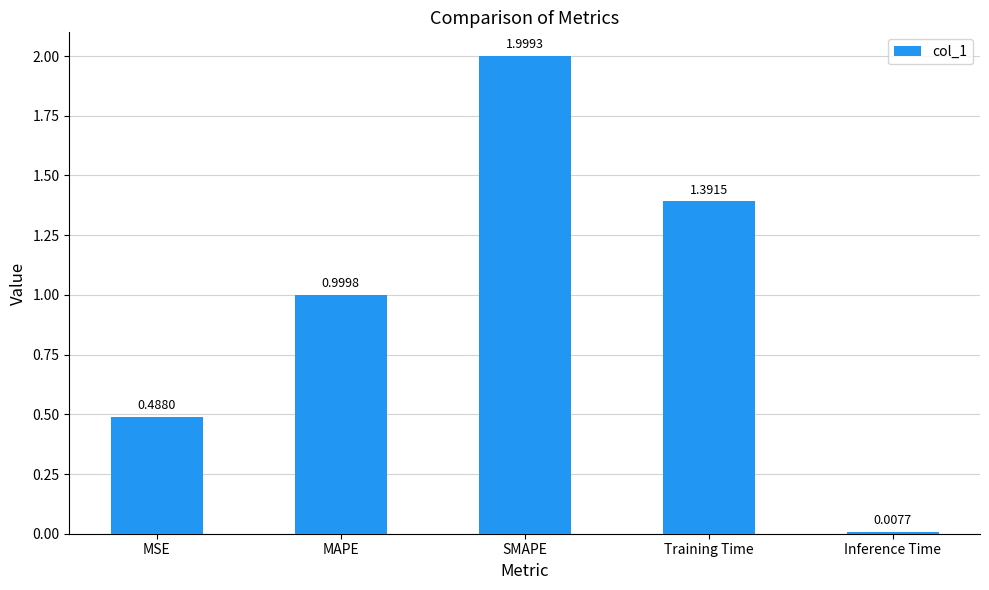

What is the average value?

1.0